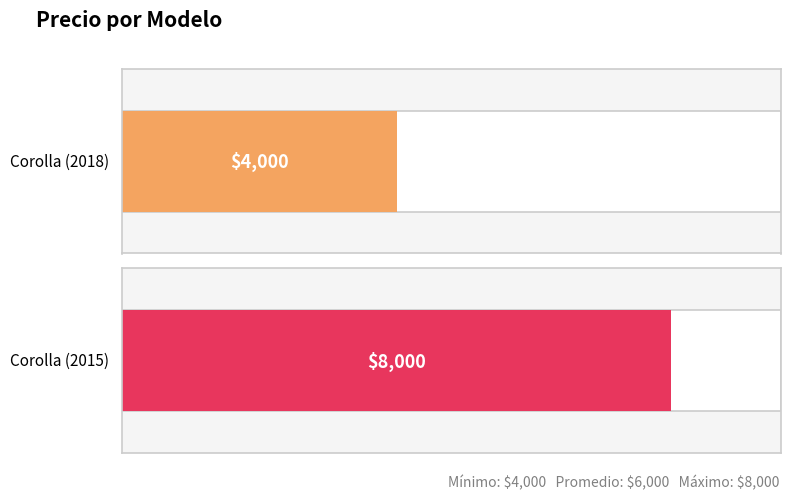

Reading left to right, list all the values displayed in this chart.

Corolla (2018)=4000	Corolla (2015)=8000